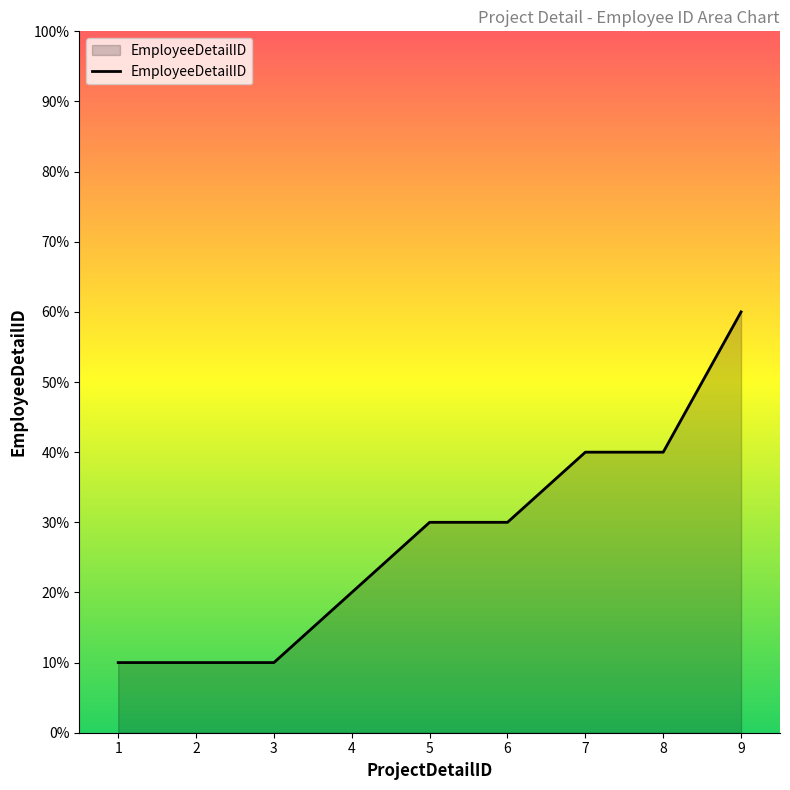

Is this an area chart (filled region under the line)?

Yes